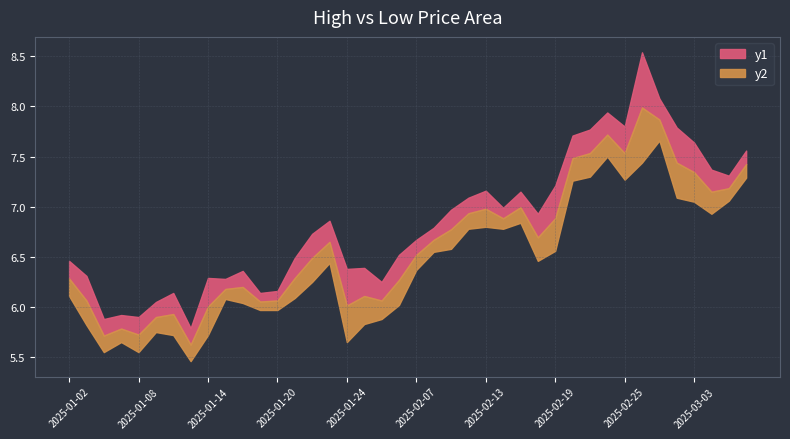

At 2025-01-06, list the series in order from largest to smallest.

high, low